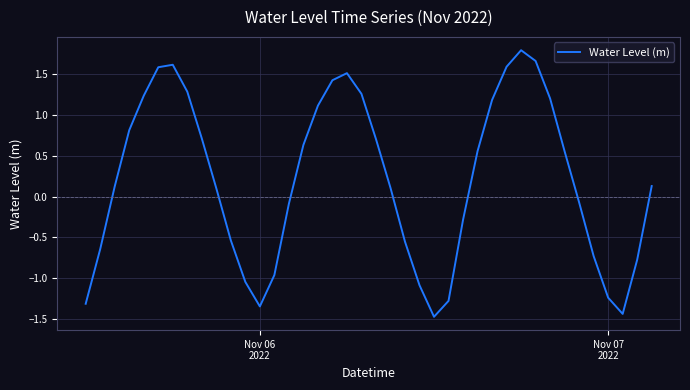

What is the minimum value shown in the chart?

-1.5